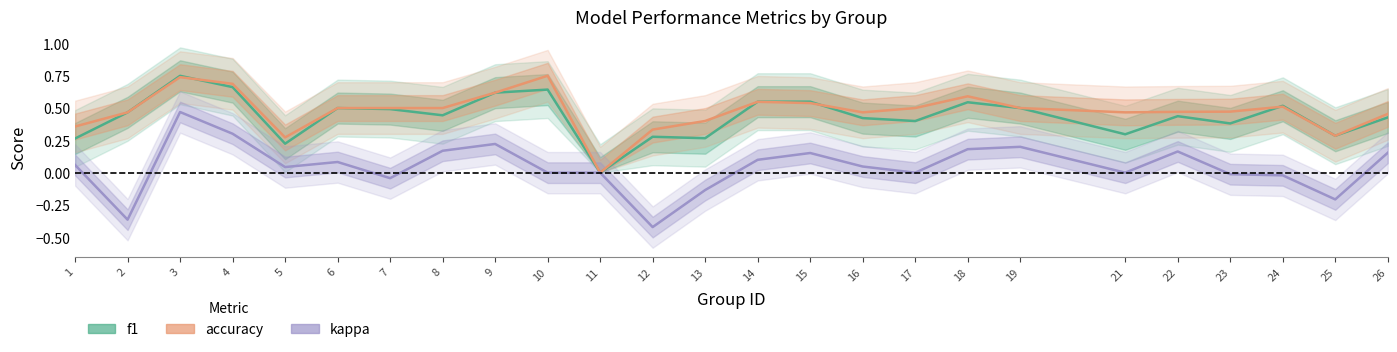

Reading left to right, transcribe all the data shown in this chart.

f1: 0.3	0.5	0.7	0.7	0.2	0.5	0.5	0.4	0.6	0.6	0.0	0.3	0.3	0.5	0.5	0.4	0.4	0.5	0.5	0.3	0.4	0.4	0.5	0.3	0.4
accuracy: 0.4	0.5	0.7	0.7	0.3	0.5	0.5	0.5	0.6	0.8	0.0	0.3	0.4	0.5	0.5	0.5	0.5	0.6	0.5	0.5	0.5	0.5	0.5	0.3	0.5
kappa: 0.1	-0.4	0.5	0.3	0.0	0.1	-0.0	0.2	0.2	0.0	0.0	-0.4	-0.1	0.1	0.2	0.0	0.0	0.2	0.2	0.0	0.2	-0.0	-0.0	-0.2	0.2